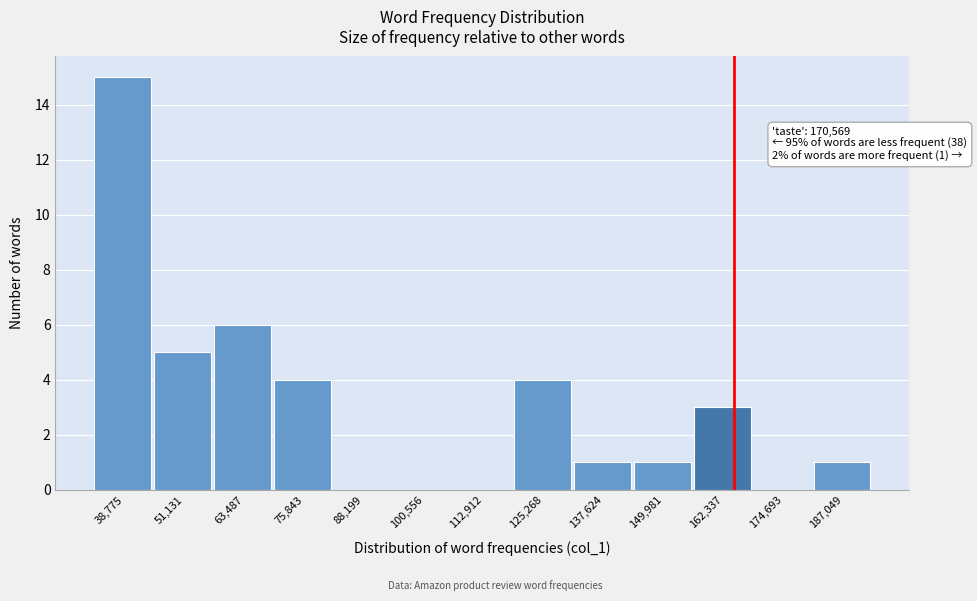

Reading left to right, list all the values displayed in this chart.

38,775=15	51,131=5	63,487=6	75,843=4	88,199=0	100,556=0	112,912=0	125,268=4	137,624=1	149,981=1	162,337=3	174,693=0	187,049=1